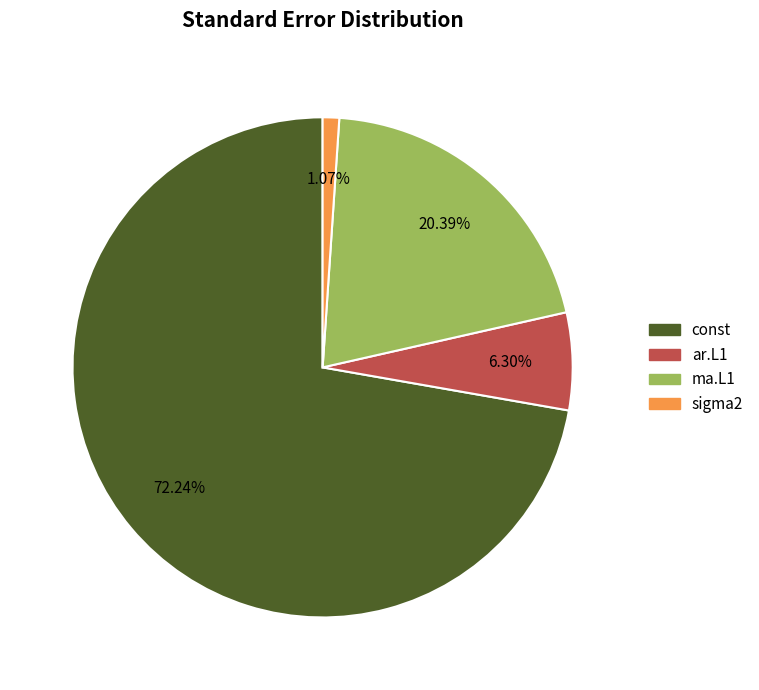

Is it true that ma.L1 is 27% of the pie?

False